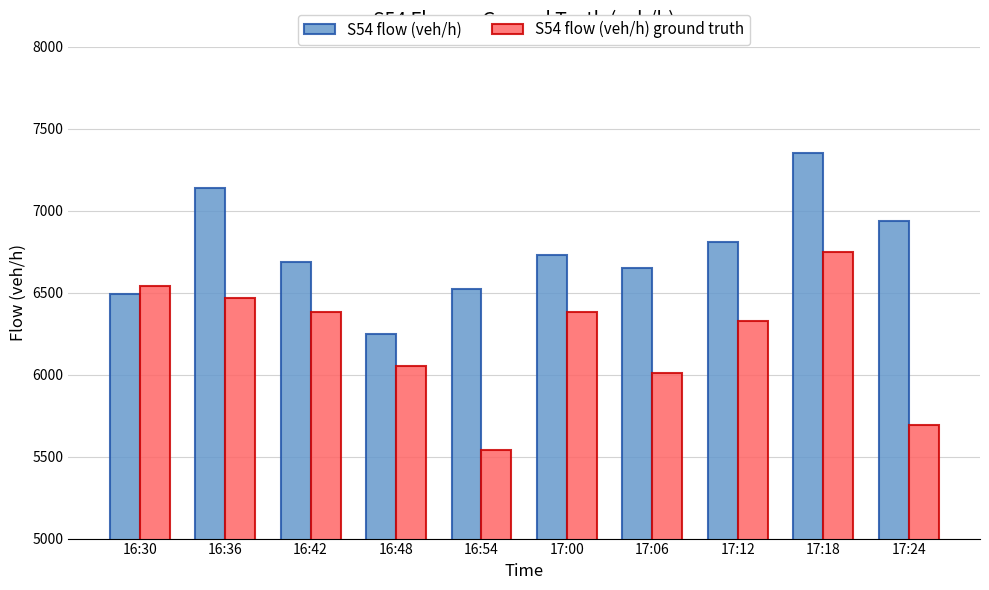

Rank the series by their maximum value, from highest to lowest.

S54 flow (veh/h), S54 flow (veh/h) ground truth